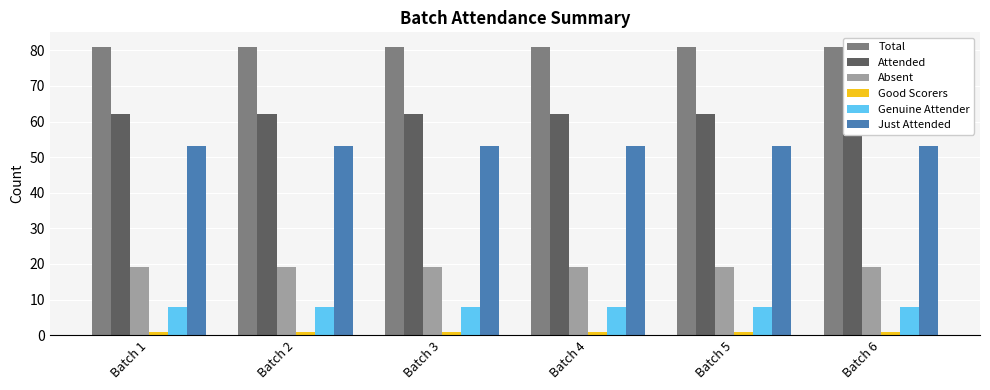

Which series has the widest spread of values?

Total